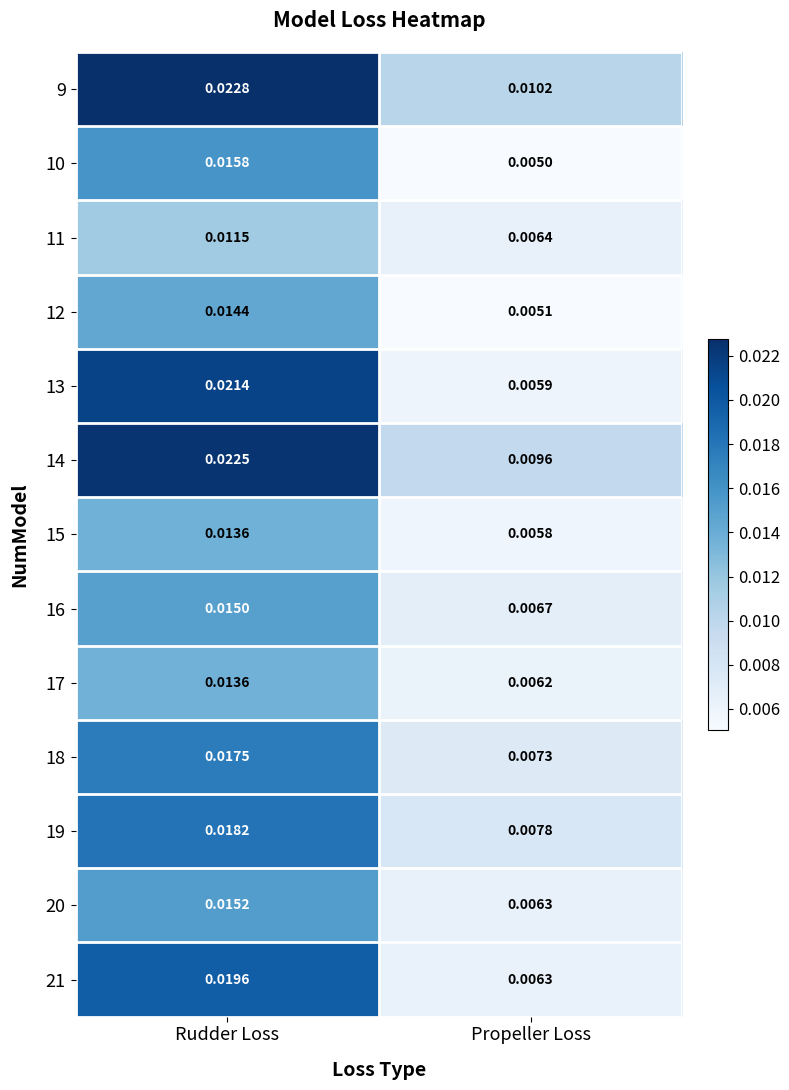

Which category has the lowest value across all series?

Propeller Loss